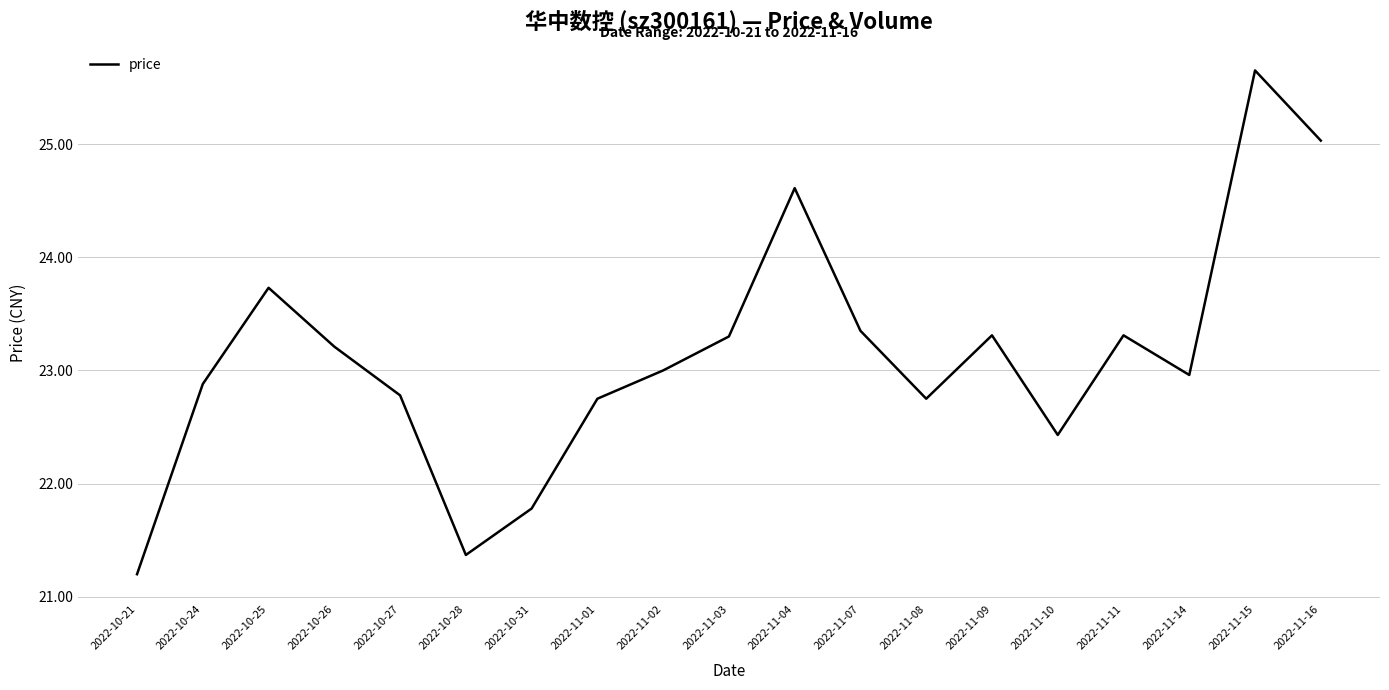

What is the difference between the values at 2022-11-04 and 2022-10-27?

1.8